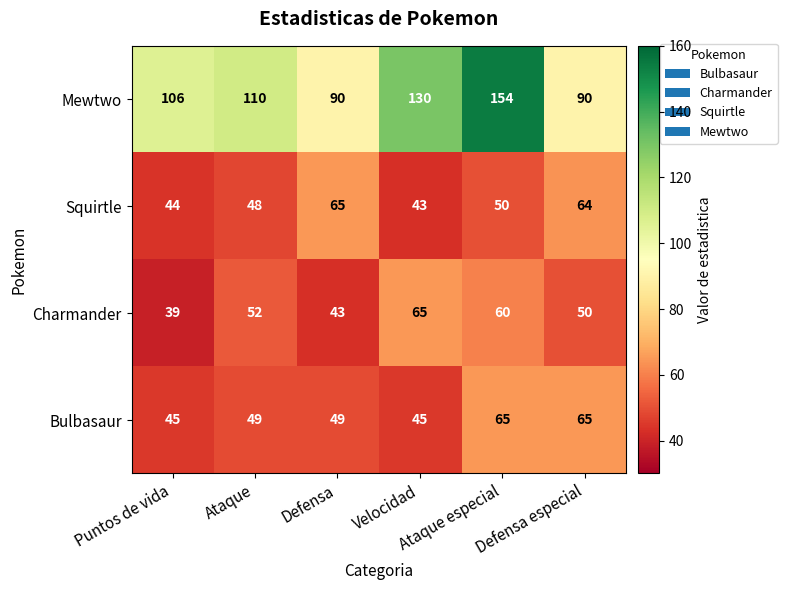

How many categories are shown in the chart?

6